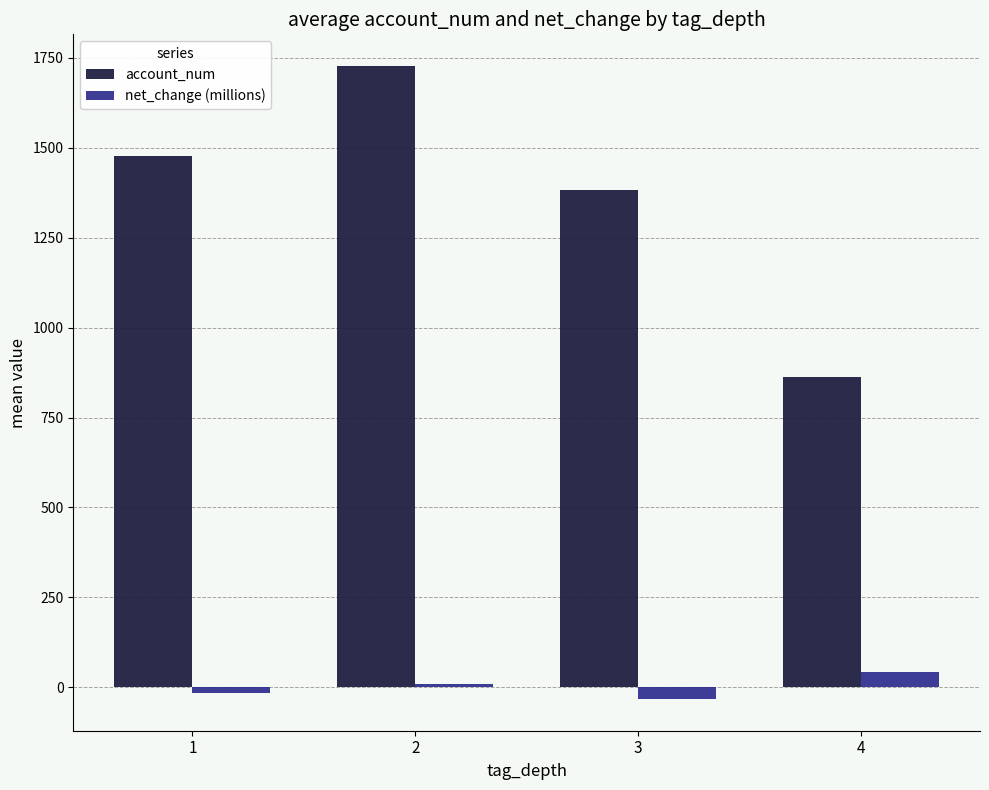

The account_num series shows 1403.7 at 4. True or false?

False